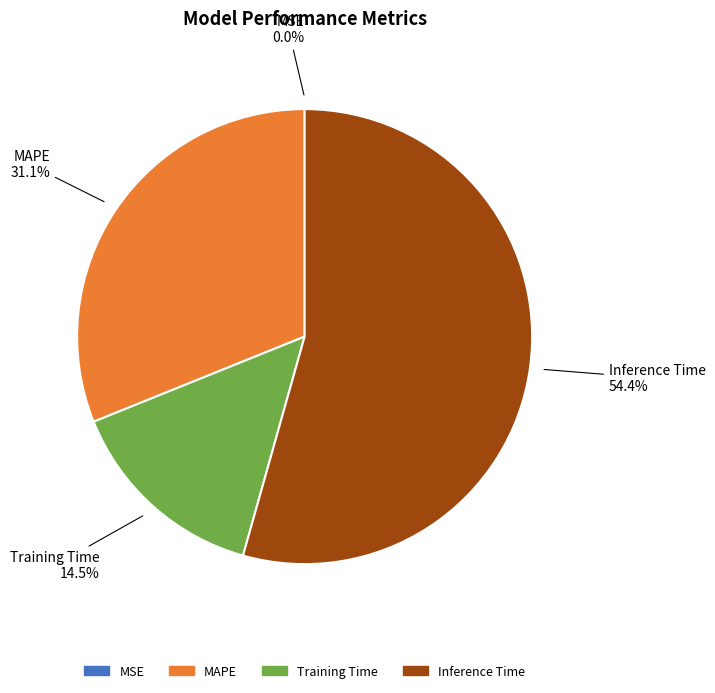

Between Training Time and MAPE, which is larger?

MAPE